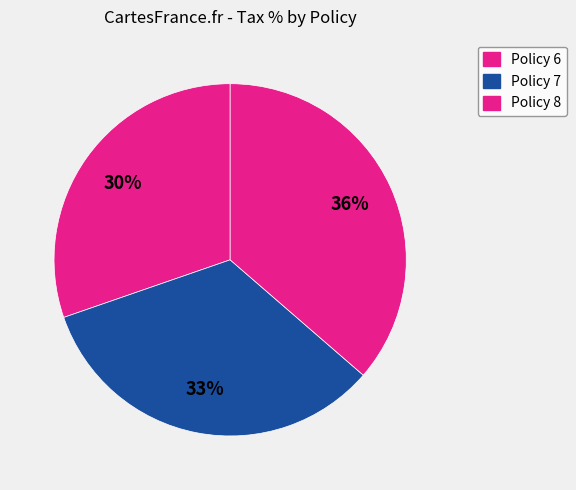

Which slice is the smallest?

Policy 6